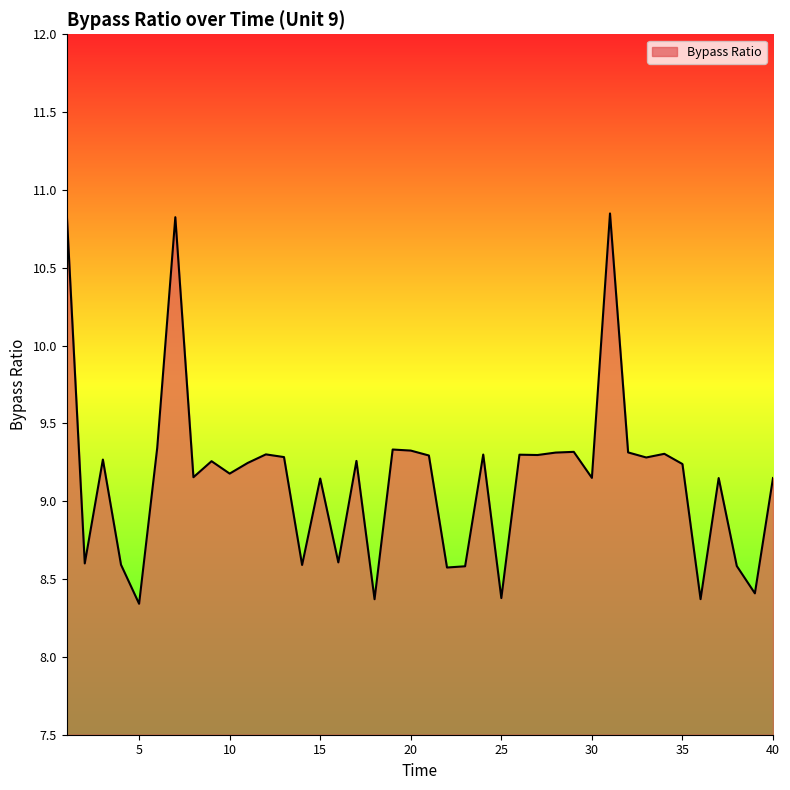

What is the maximum value shown in the chart?

10.9